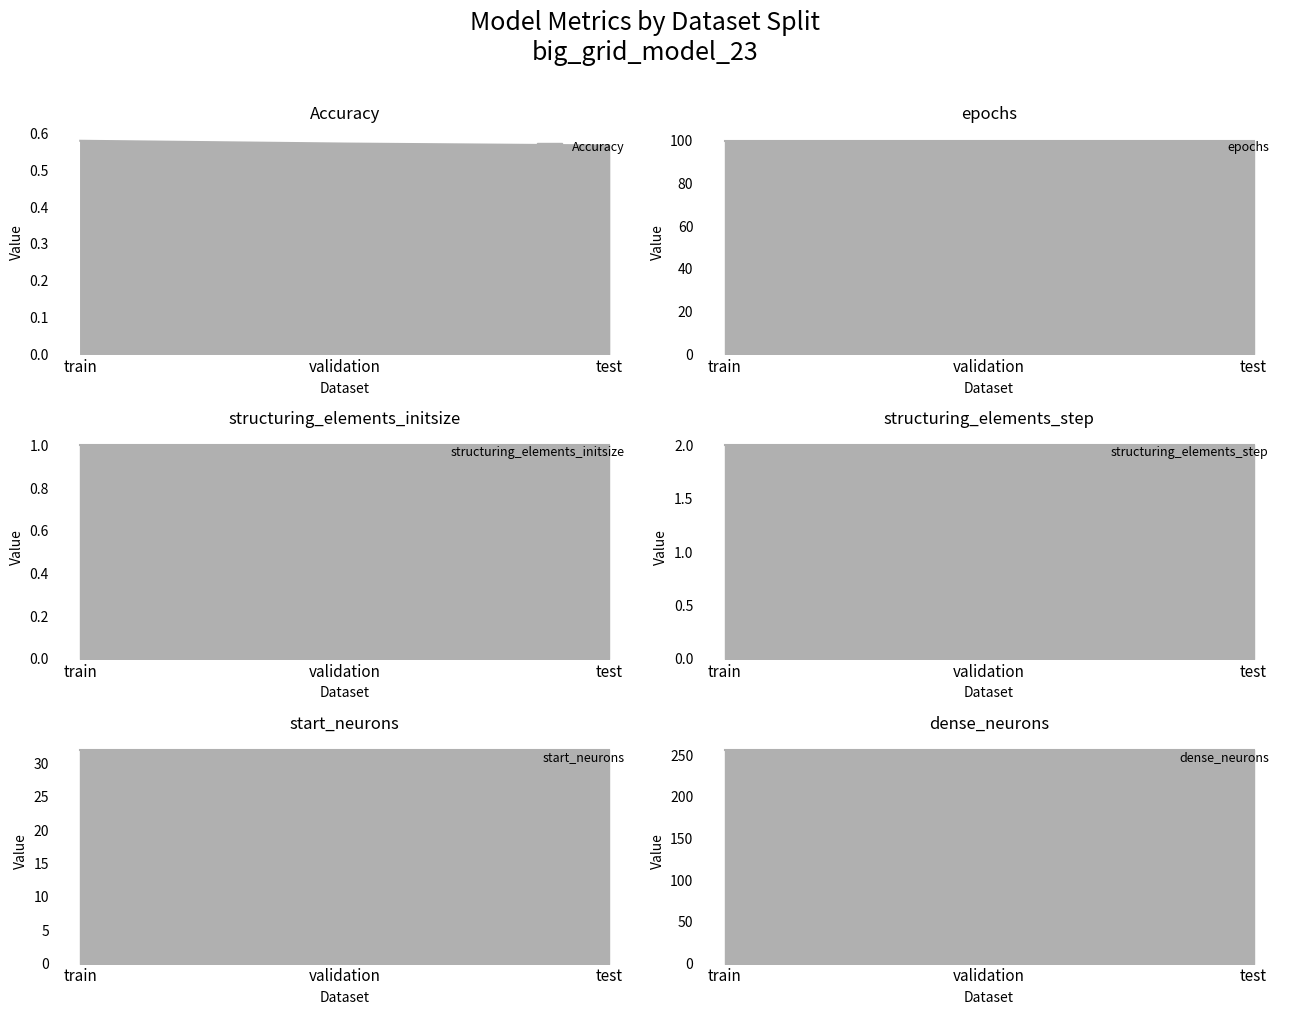

What is the value of the Accuracy point at the 2nd from the left?

0.6